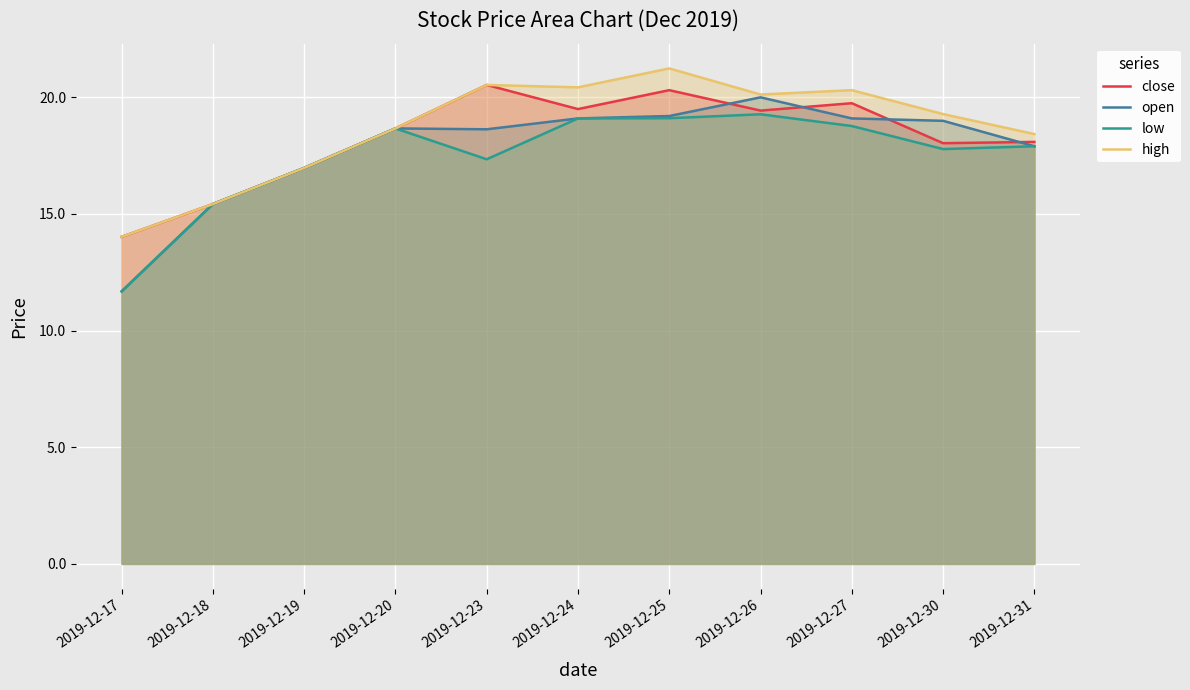

What is the difference between the maximum and second lowest values in the open series?

4.6